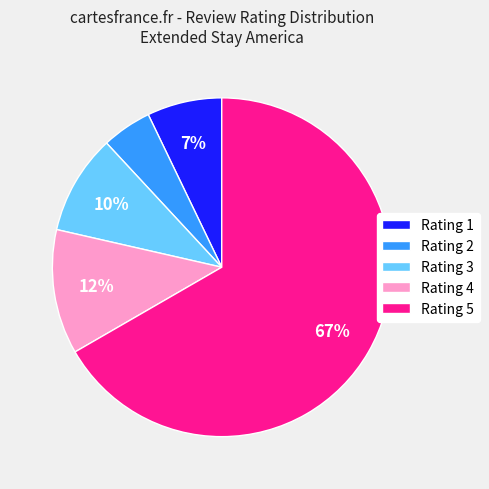

Rank the categories by value from lowest to highest.

Rating 2, Rating 1, Rating 3, Rating 4, Rating 5